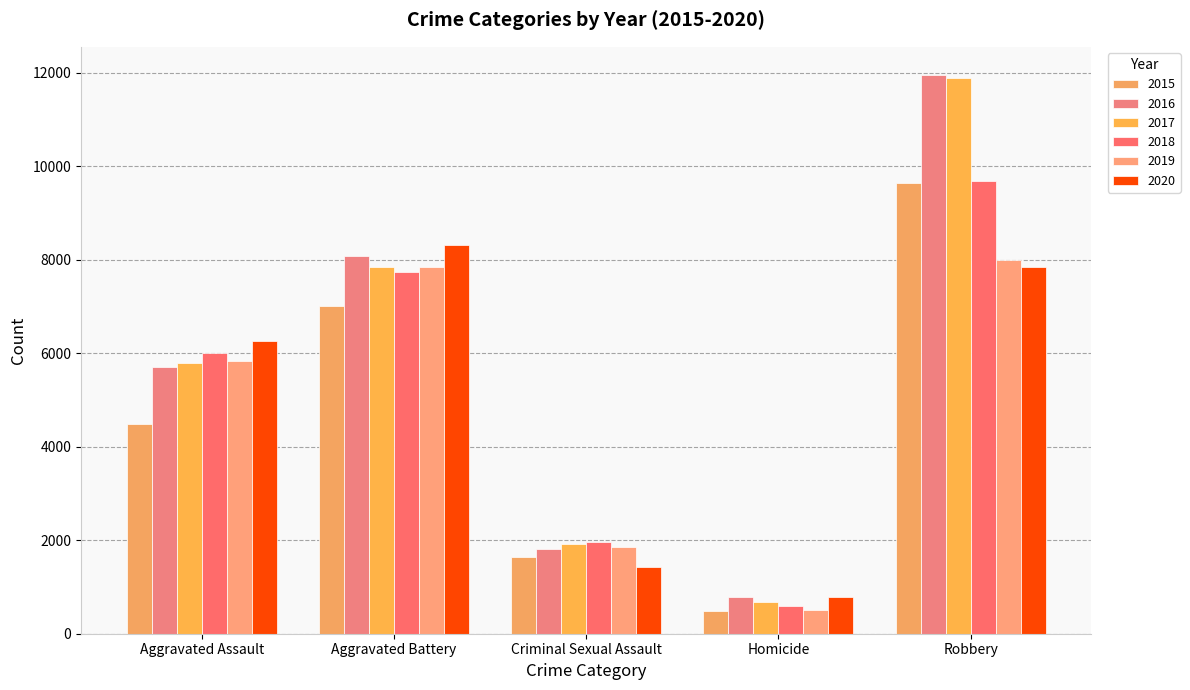

Which series has the widest spread of values?

2017